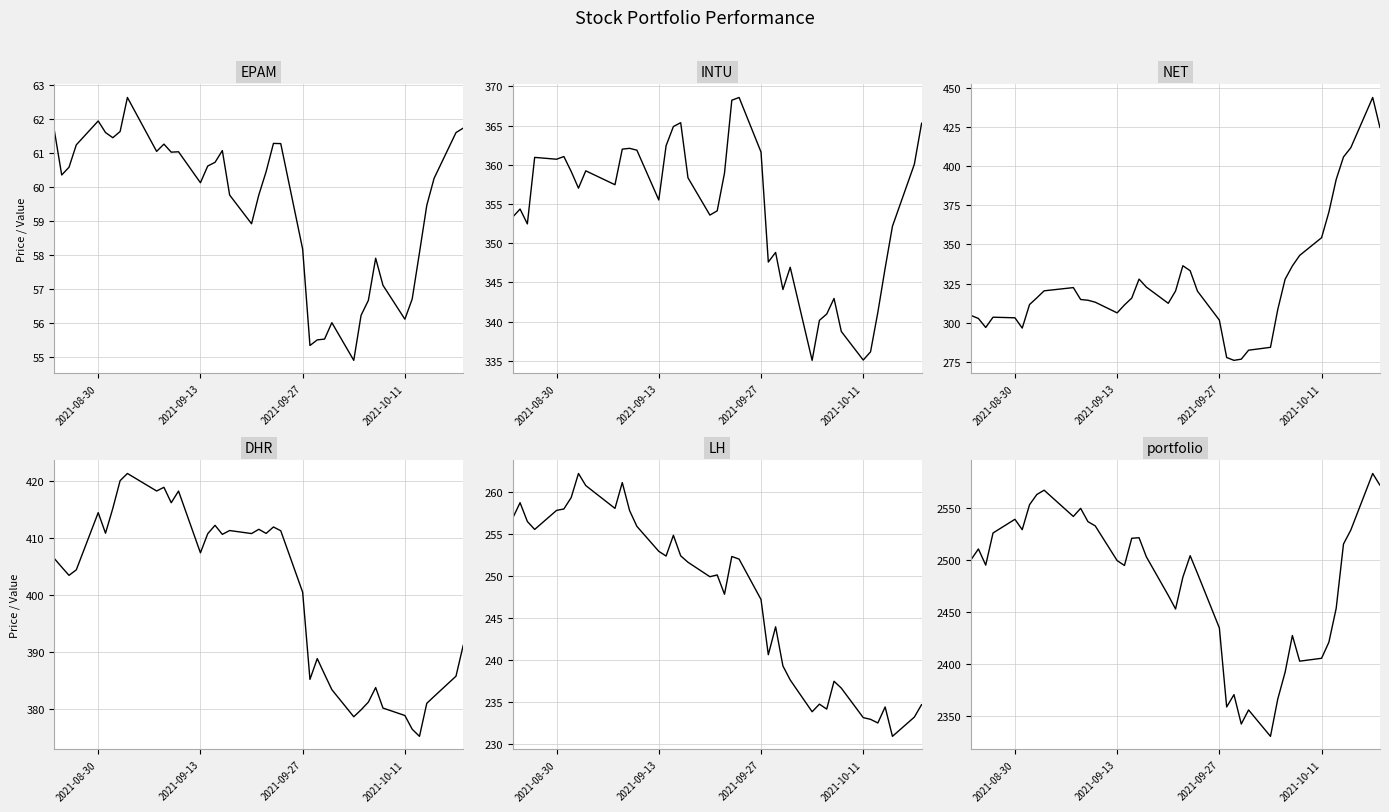

What is the maximum value for INTU?

368.6